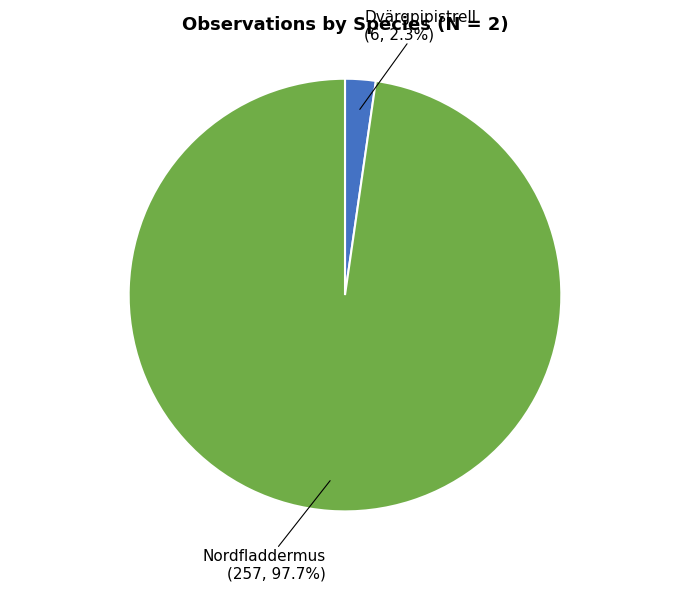

What is the largest slice in the pie chart?

Nordfladdermus